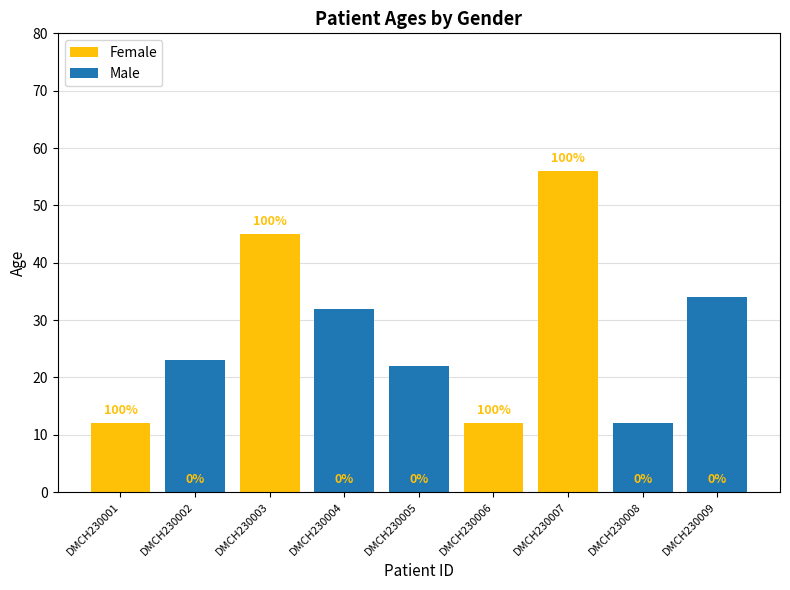

How many Female values are between 0 and 12?

7